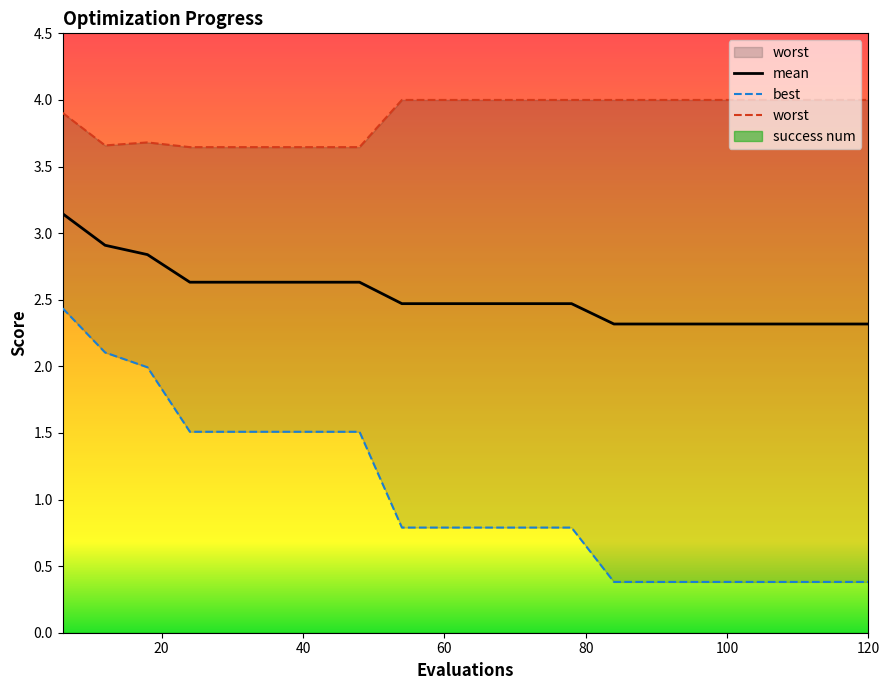

How many lines are shown in the chart?

3